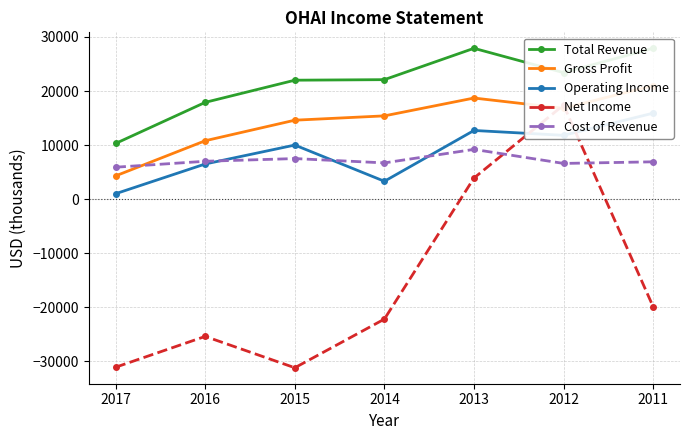

How many data points in Gross Profit are less than 15400?

3